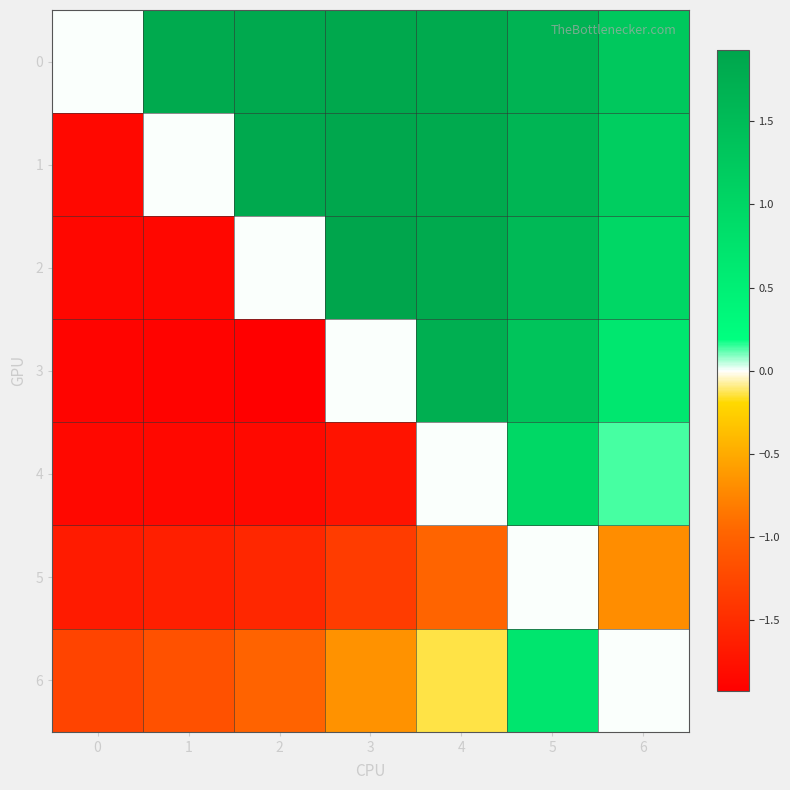

Reading left to right, transcribe all the data shown in this chart.

0: 0=0.0	1=1.8	2=1.8	3=1.9	4=1.8	5=1.7	6=1.3
1: 0=-1.8	1=0.0	2=1.9	3=1.9	4=1.8	5=1.6	6=1.2
2: 0=-1.8	1=-1.9	2=0.0	3=1.9	4=1.8	5=1.5	6=1.0
3: 0=-1.9	1=-1.9	2=-1.9	3=0.0	4=1.7	5=1.4	6=0.7
4: 0=-1.8	1=-1.8	2=-1.8	3=-1.7	4=0.0	5=1.0	6=0.1
5: 0=-1.7	1=-1.6	2=-1.5	3=-1.4	4=-1.0	5=0.0	6=-0.7
6: 0=-1.3	1=-1.2	2=-1.0	3=-0.7	4=-0.1	5=0.7	6=0.0